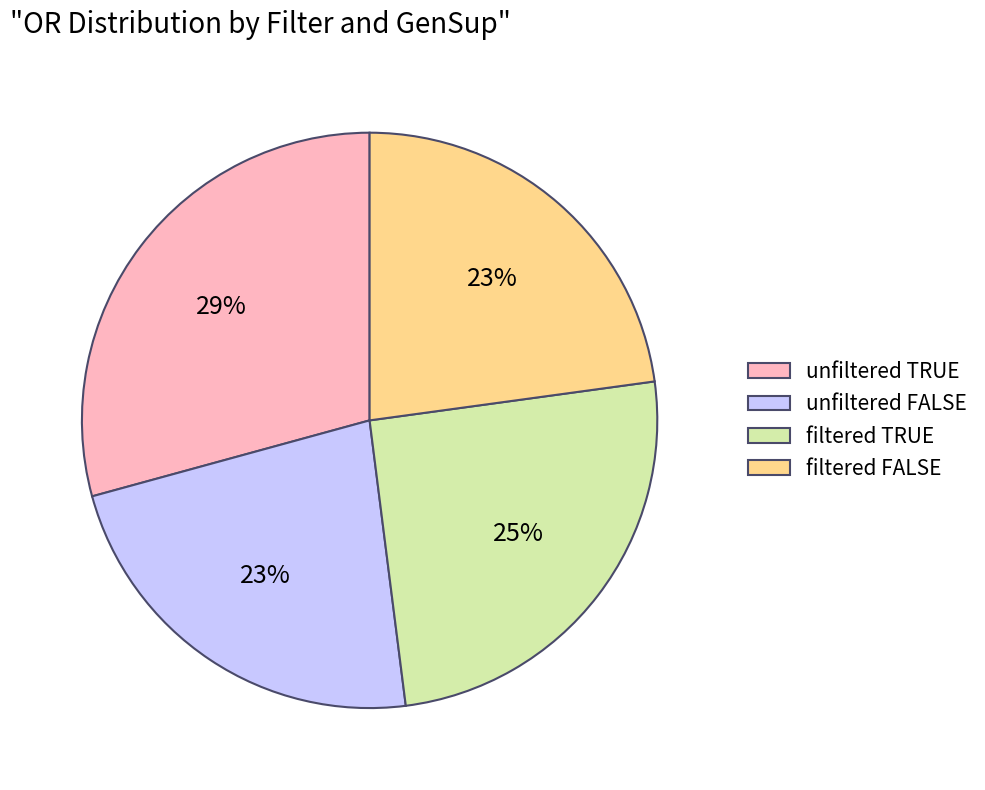

How many slices are in this pie chart?

4